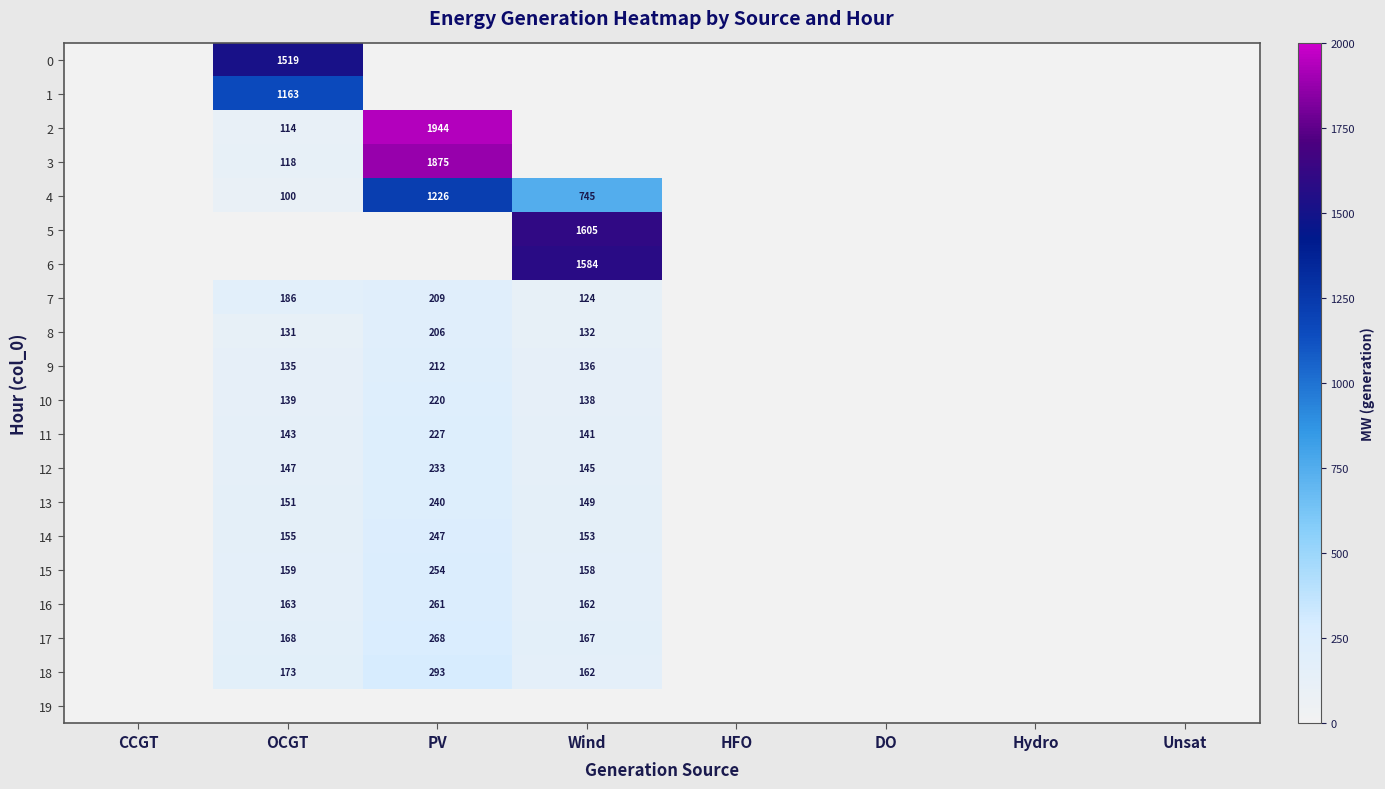

How many distinct data groups are displayed?

20